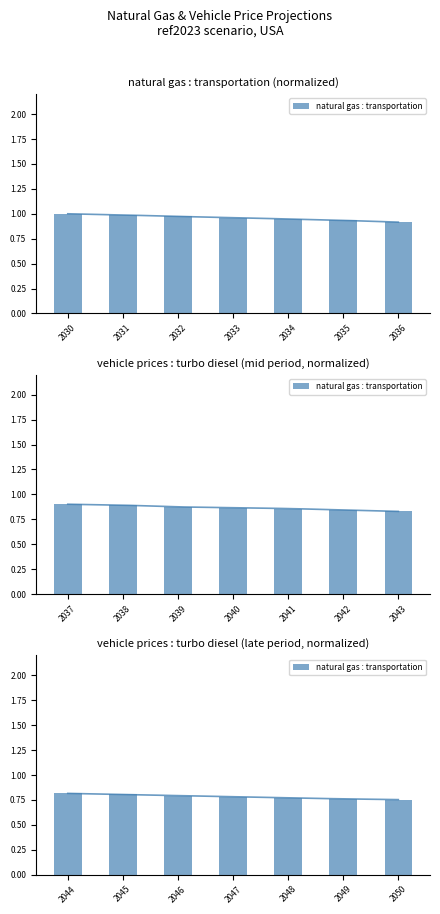

What is the minimum value shown in the chart?

0.8